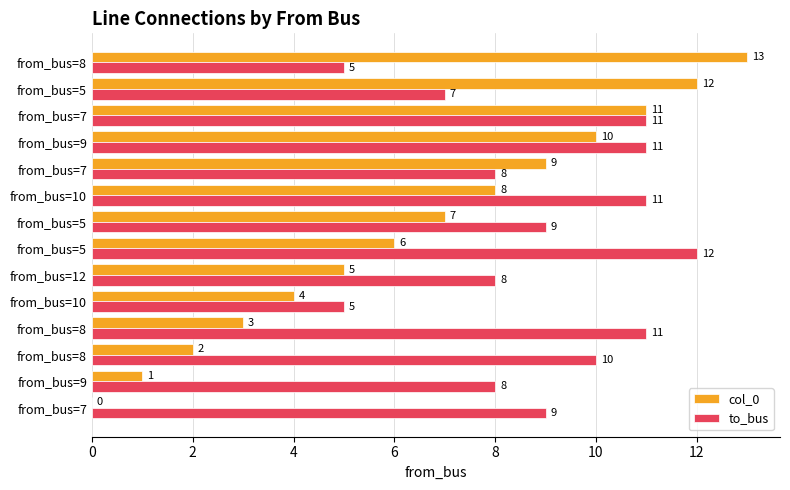

Which series has the largest total across all categories?

to_bus